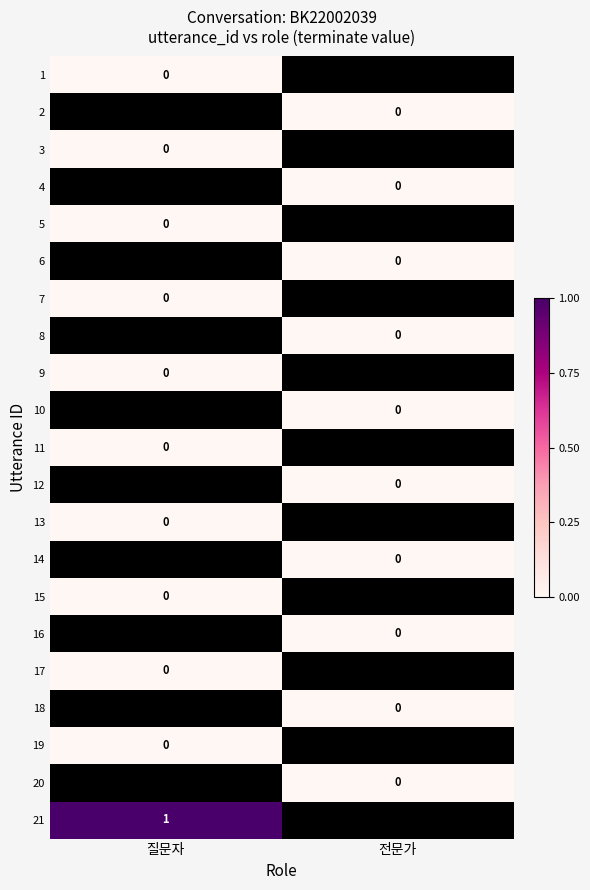

What is the maximum value shown in the chart?

1.0